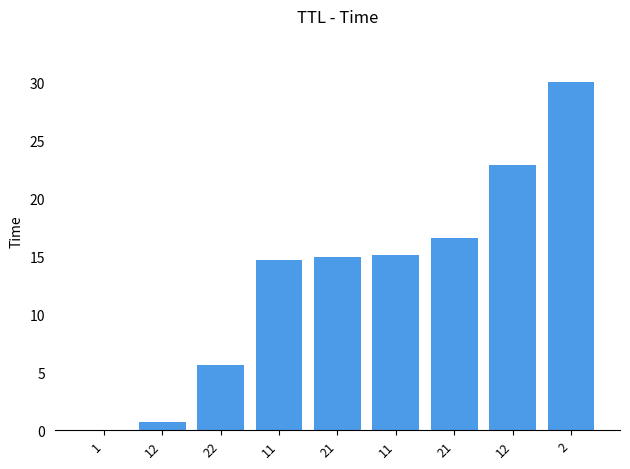

What is the sum of the values at 22 and 11?

20.7